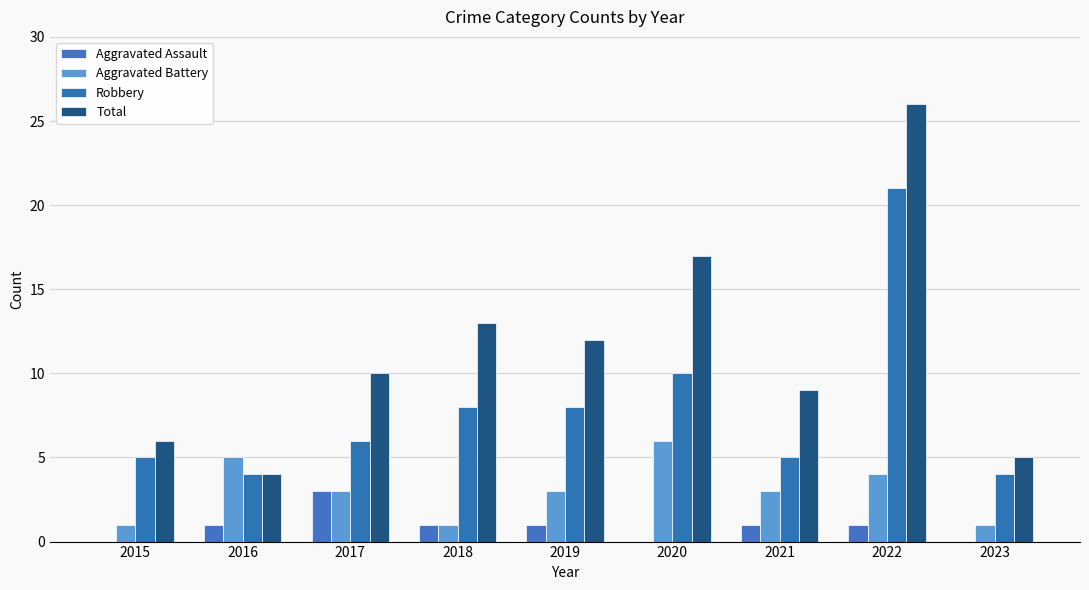

Are the bars grouped side by side (vs. stacked)?

Yes